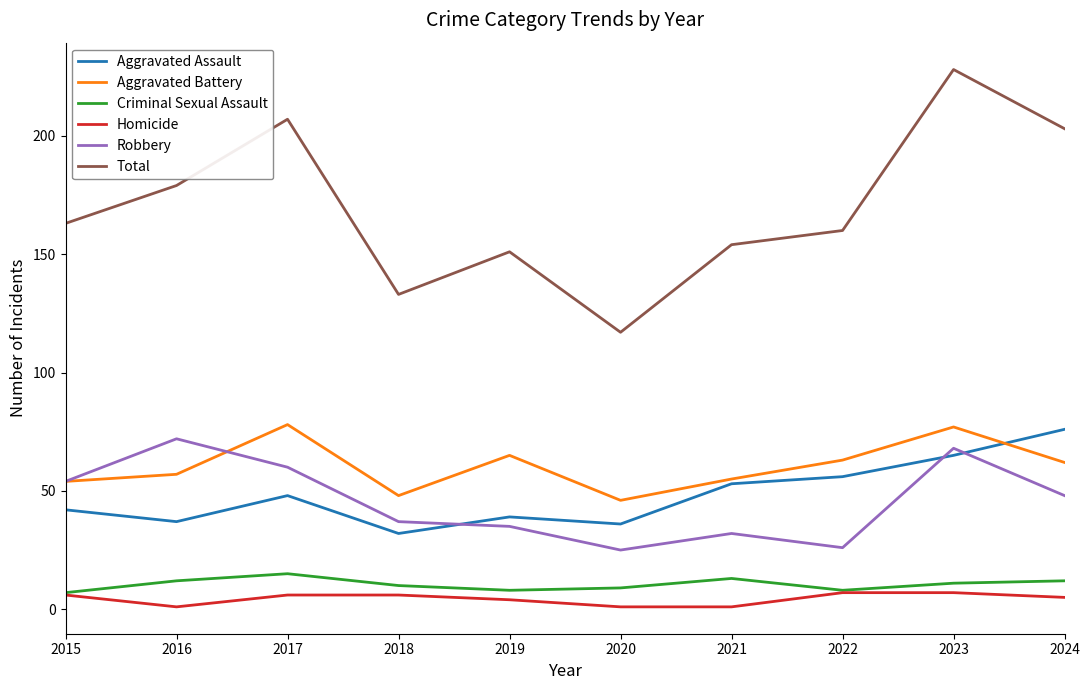

What is the approximate value of Criminal Sexual Assault at 2018?

10